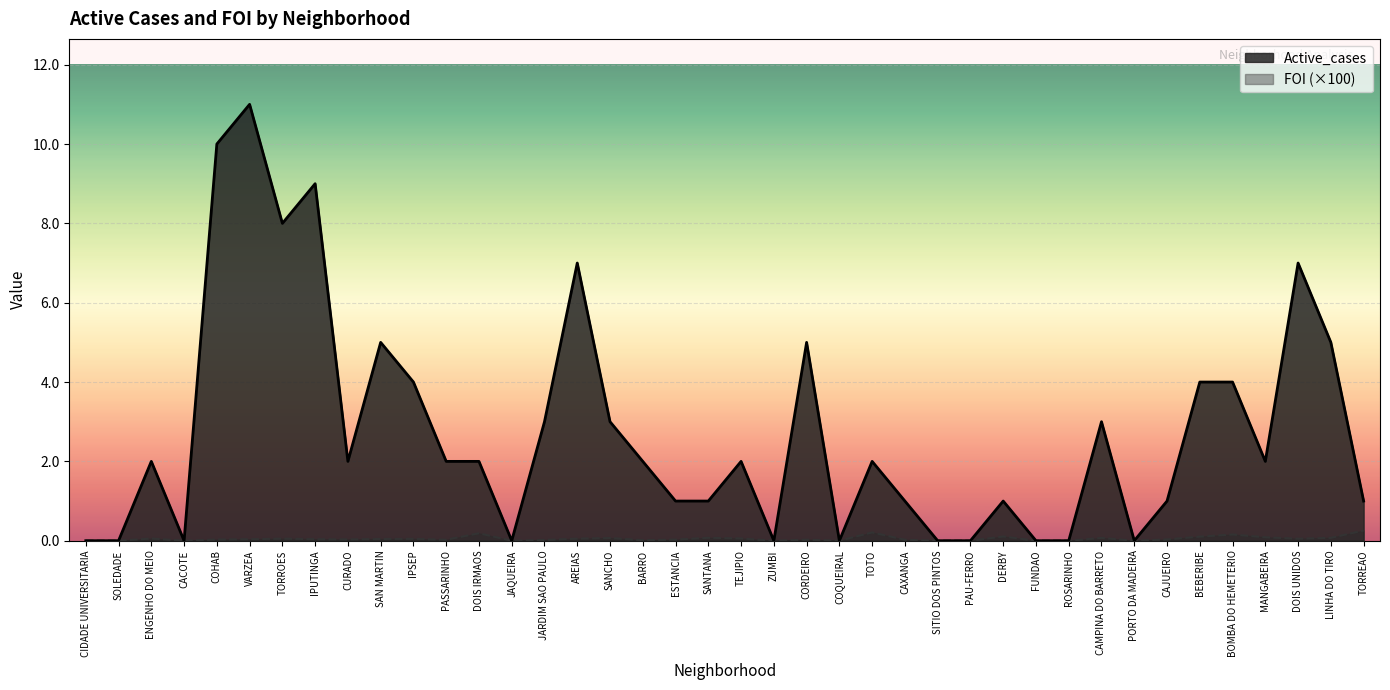

What is the highest value of the Active_cases series?

11.0